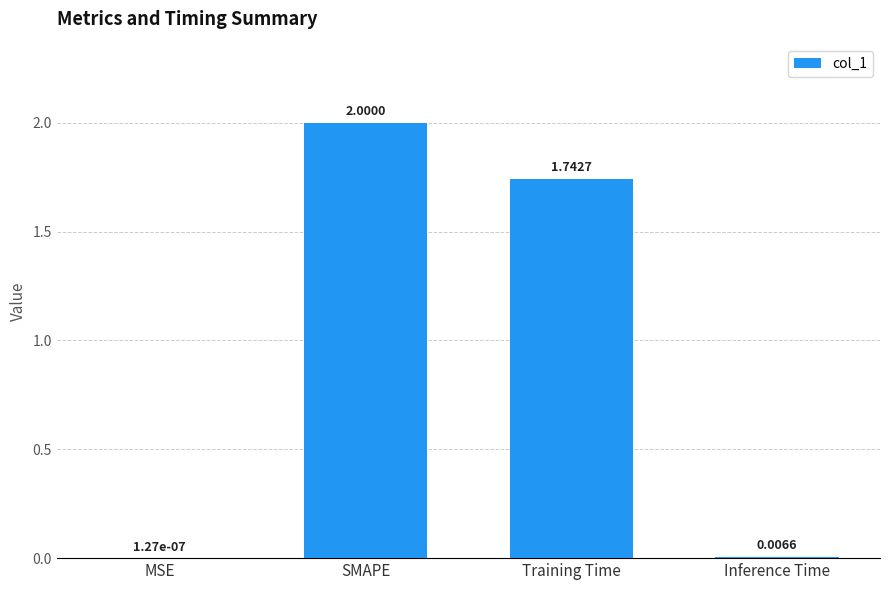

At which label does the data first exceed 1?

SMAPE